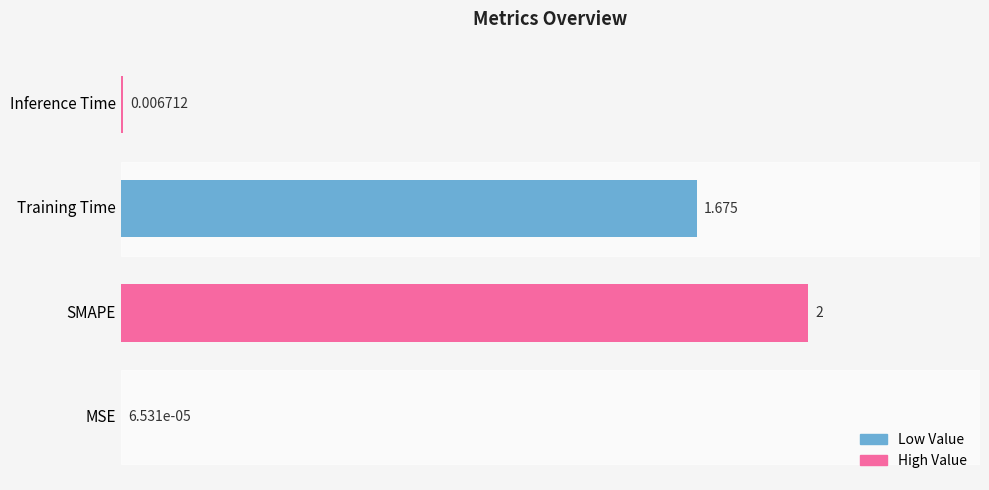

Count the number of data series in this chart.

1